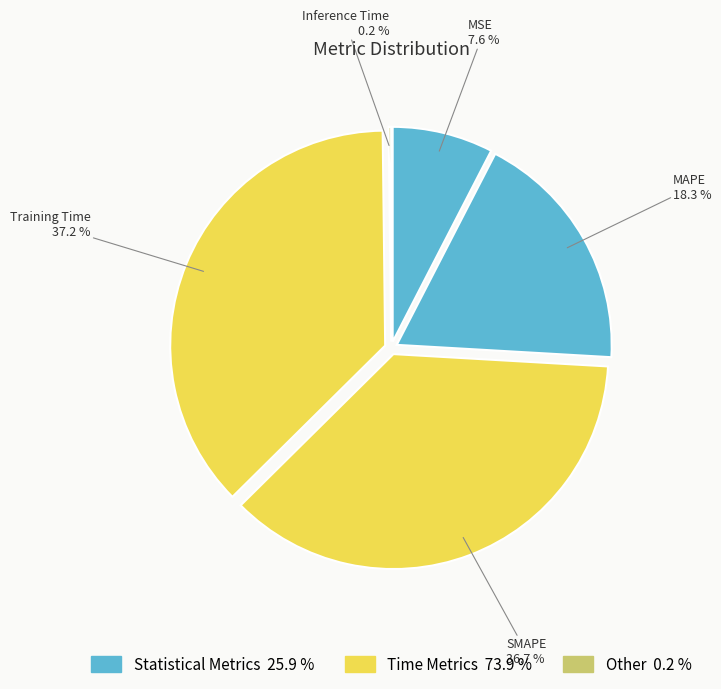

To the nearest percent, what is the difference between the largest and smallest slice percentages?

37%